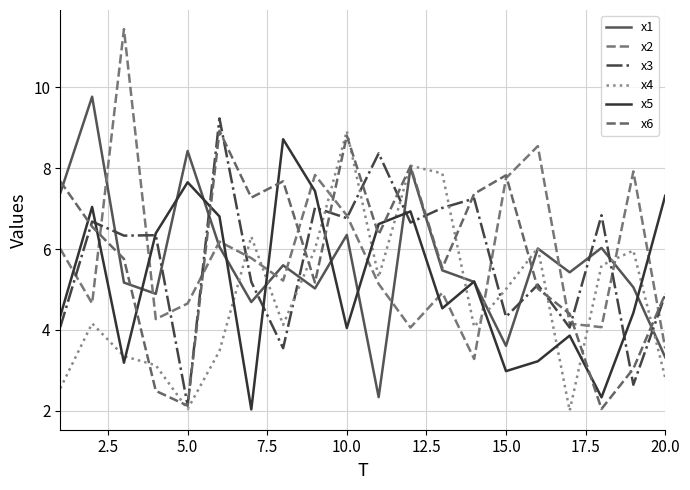

What are all the series names shown in the legend?

x1, x2, x3, x4, x5, x6